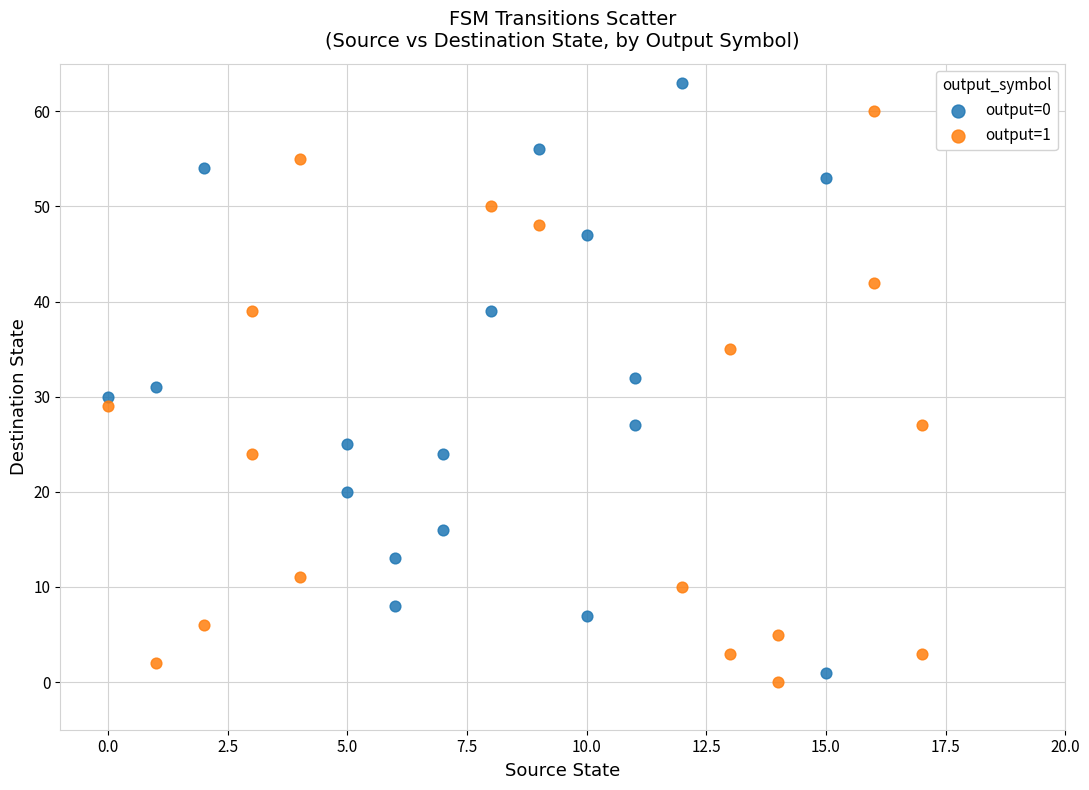

What are all the series names shown in the legend?

output=0, output=1